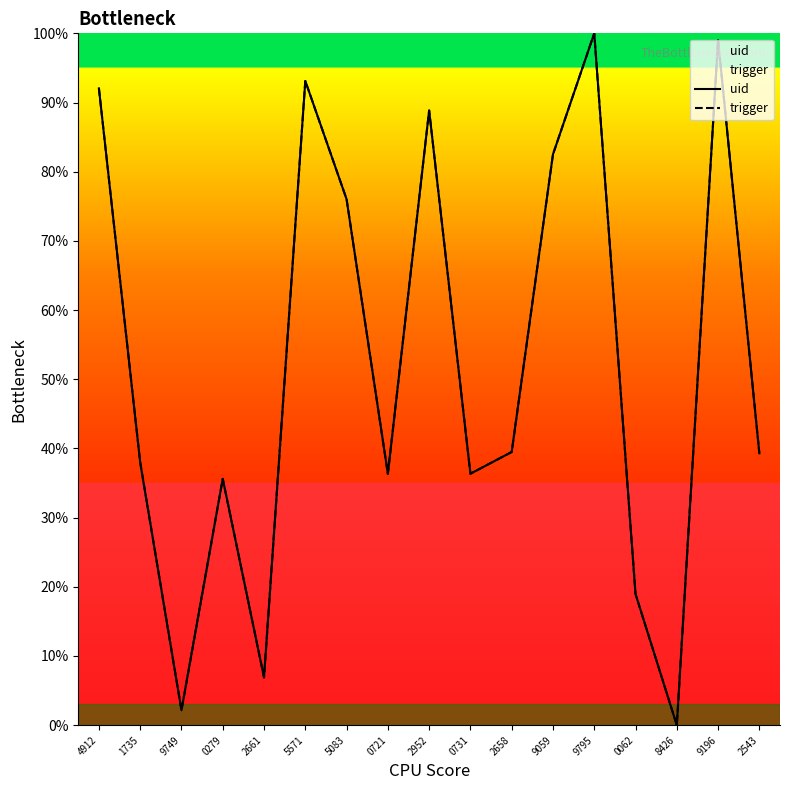

Is this an area chart (filled region under the line)?

No